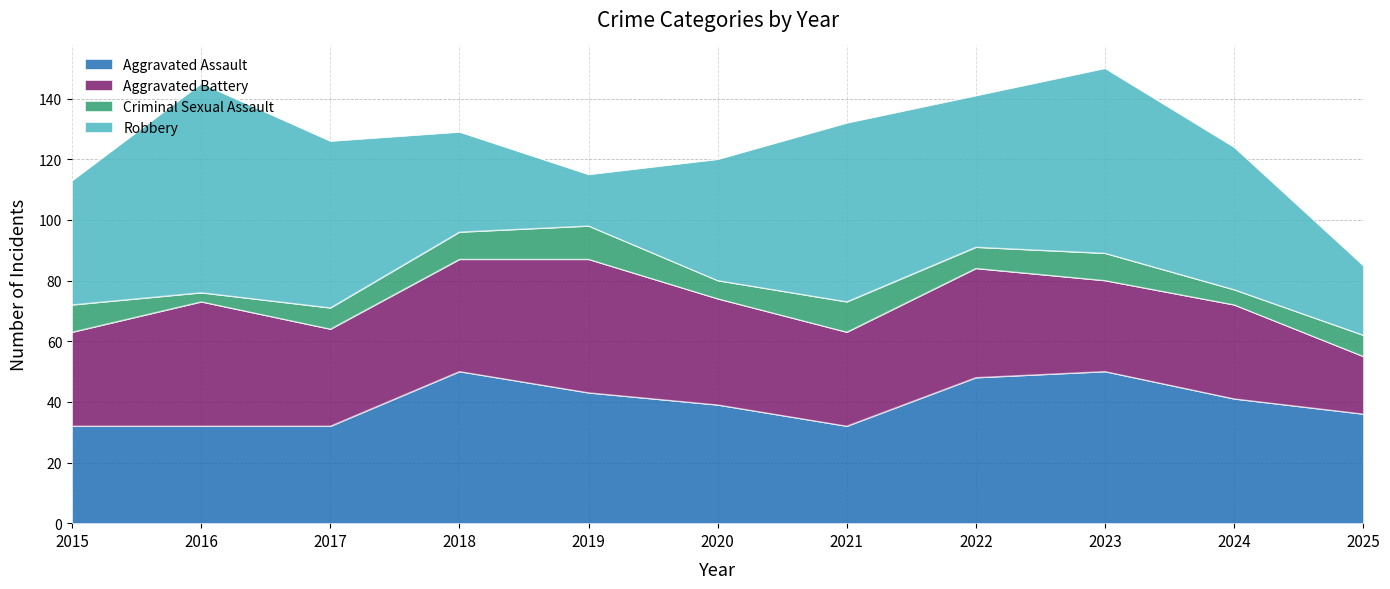

What is the spread (max minus min) of values at 2022?

43